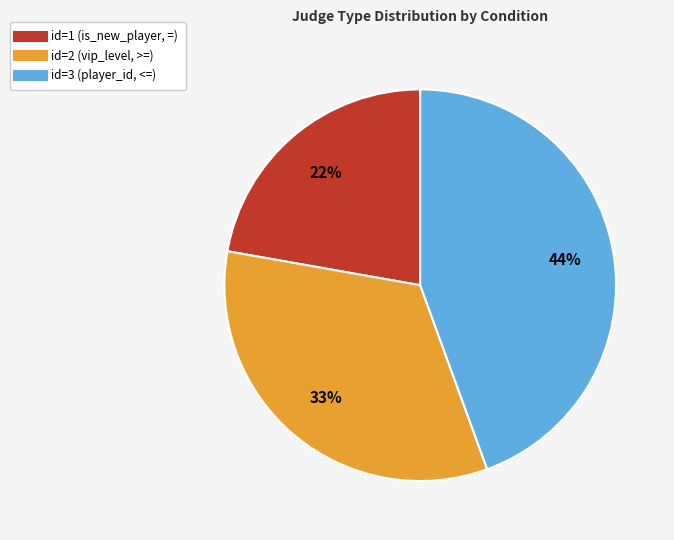

Is there a majority slice in this chart?

No